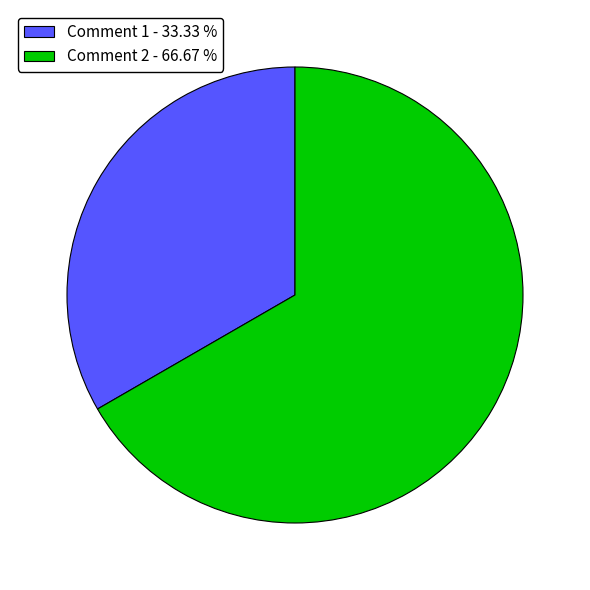

Is the sum of Comment 2 - 66.67 % and Comment 1 - 33.33 % greater than half?

Yes